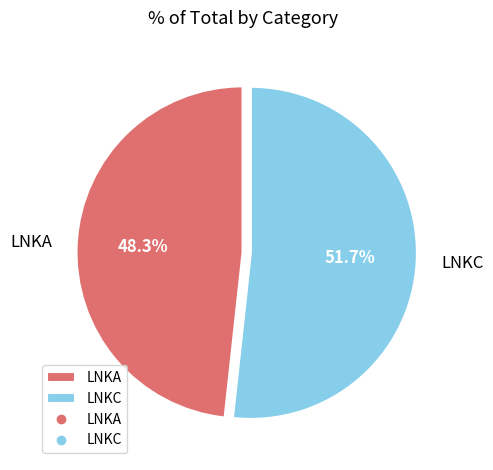

To the nearest percent, what is the combined percentage of LNKA and LNKC?

100%